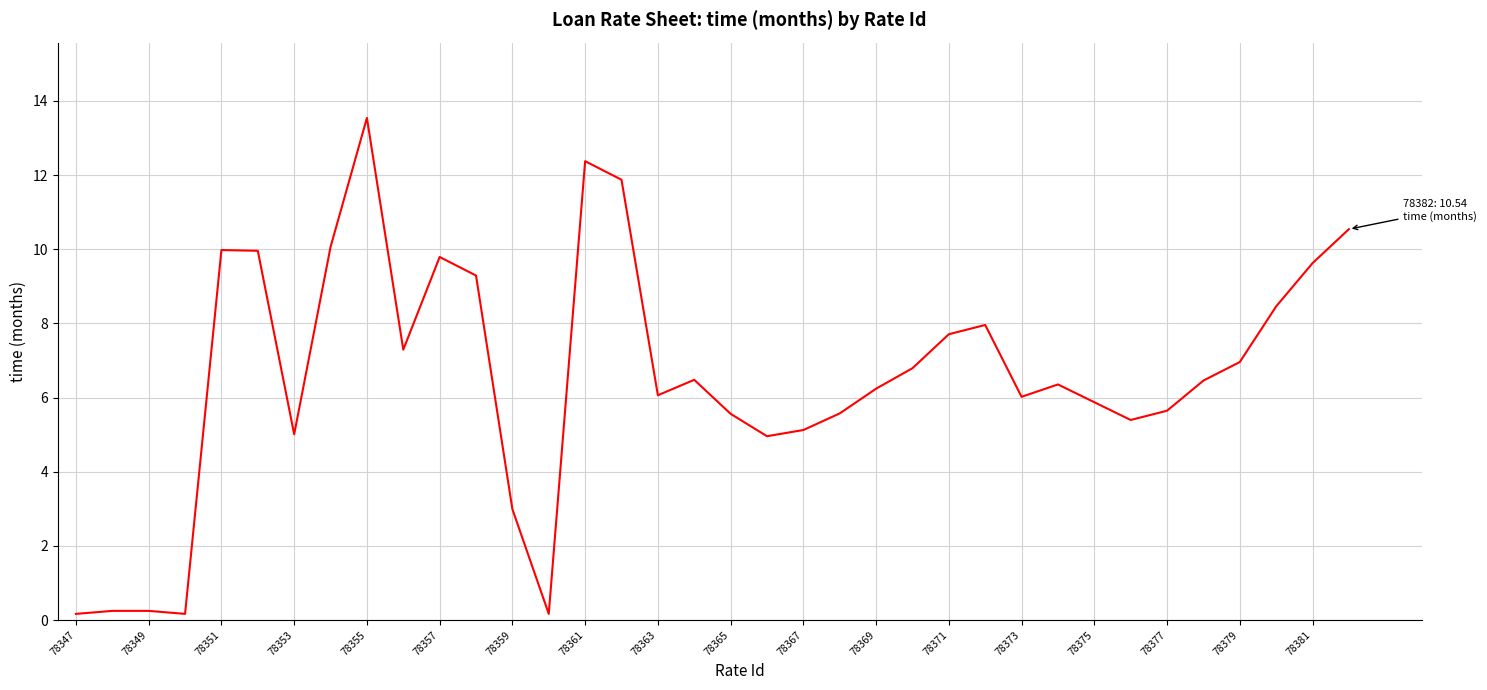

What is the difference between the maximum and minimum values?

13.4